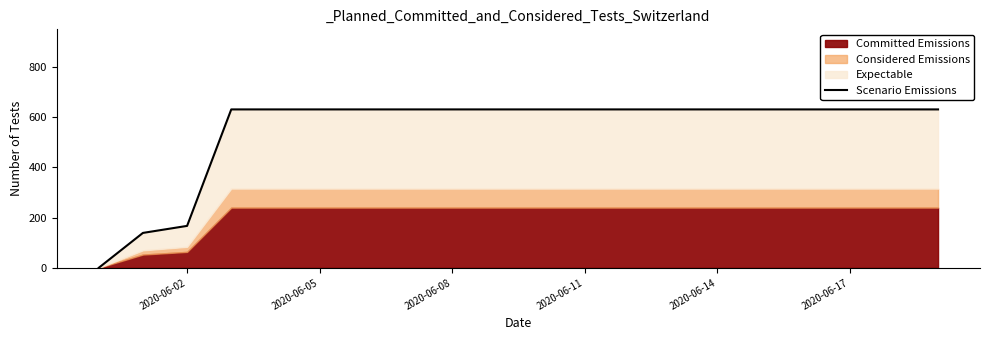

Reading left to right, list all the values displayed in this chart.

0	139	167	631	631	631	631	631	631	631	631	631	631	631	631	631	631	631	631	631